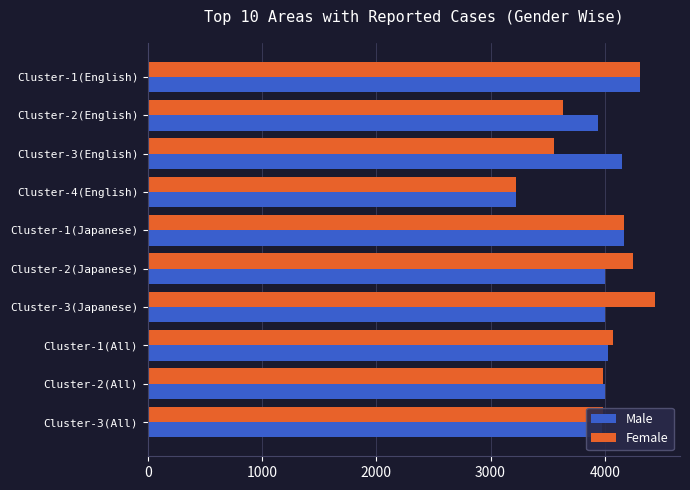

How many values in the Female series are below 4069?

5